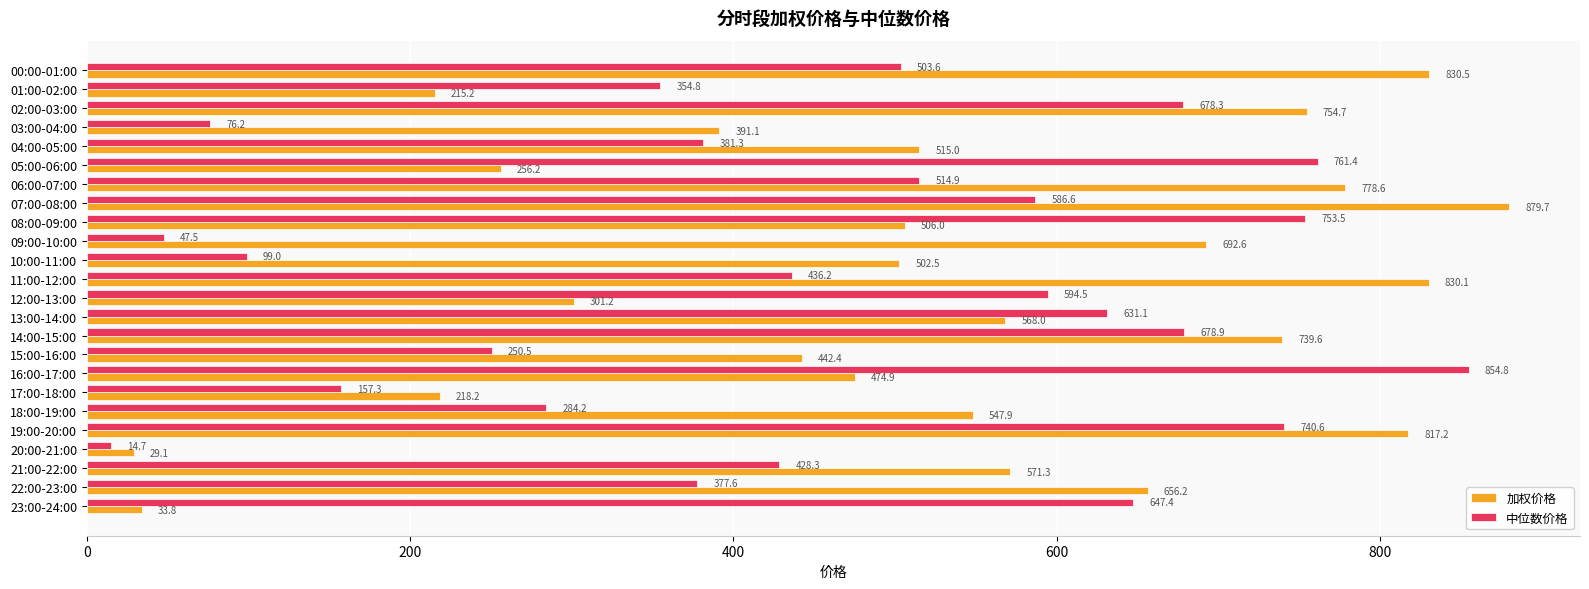

Which series has the largest range (max minus min)?

加权价格